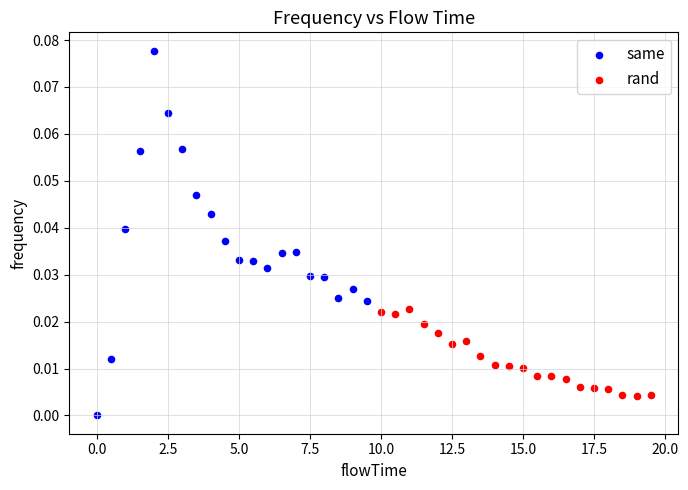

What are all the series names shown in the legend?

same, rand